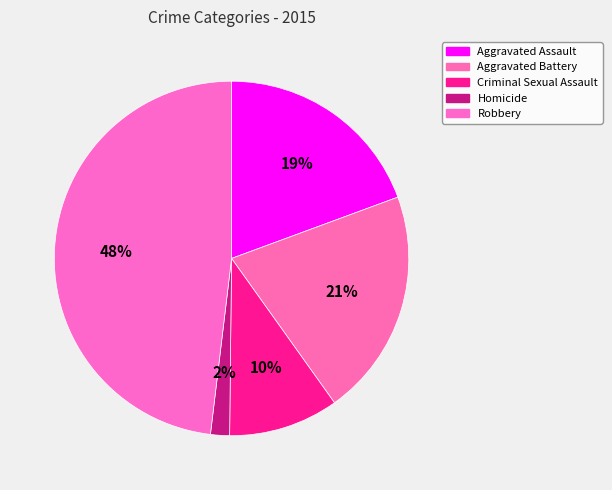

To the nearest percent, what is the combined percentage of Aggravated Battery and Aggravated Assault?

40%